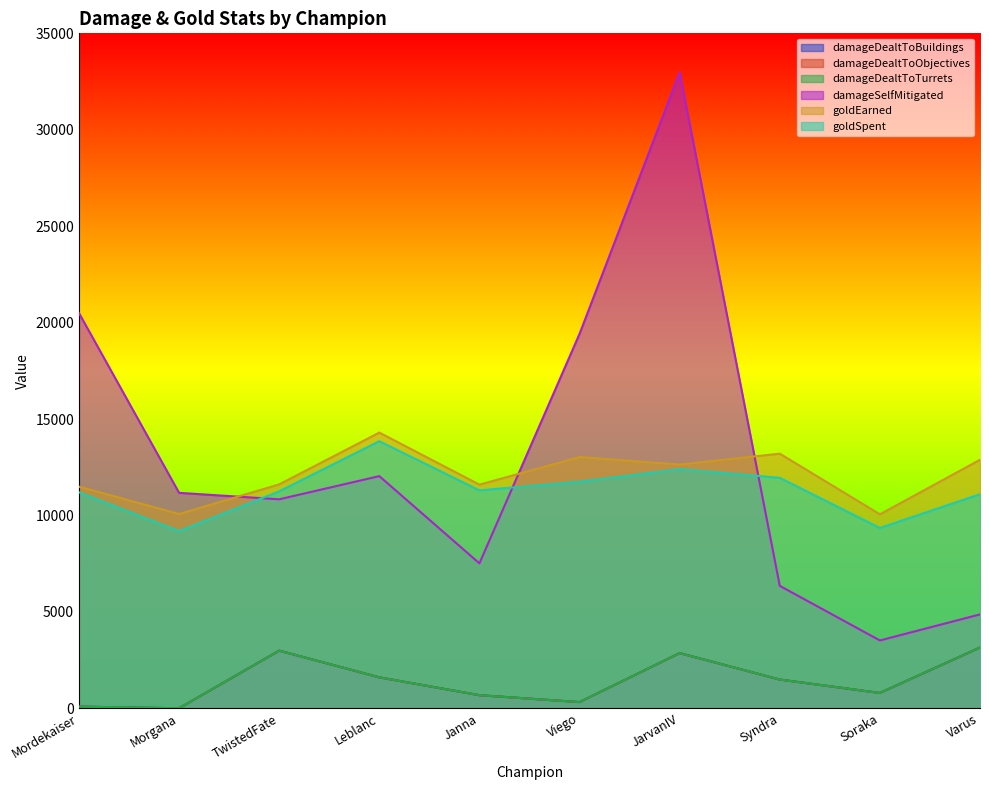

Which series has the widest spread of values?

damageSelfMitigated